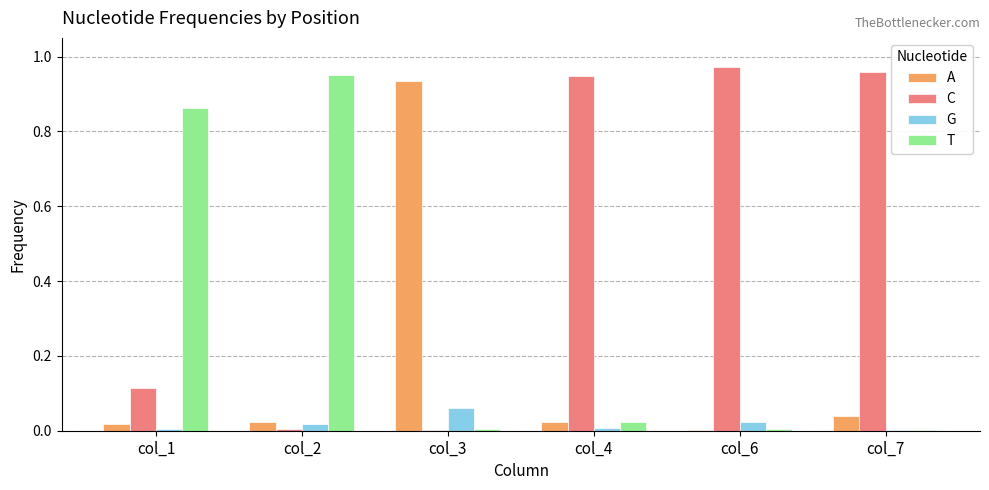

At which label does A reach its peak?

col_3